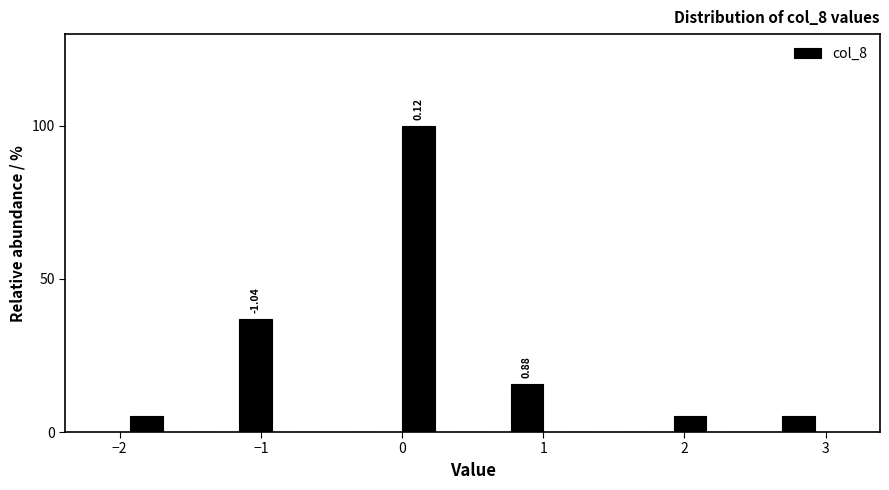

Around what value on the x-axis is the tallest bar? Give the approximate position of its centre, as read against the axis.

0.1